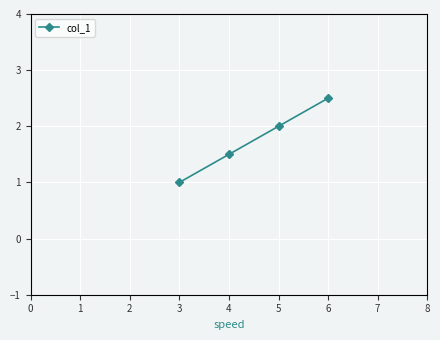

Reading left to right, extract all data points from this chart.

1.0	1.5	2.0	2.5